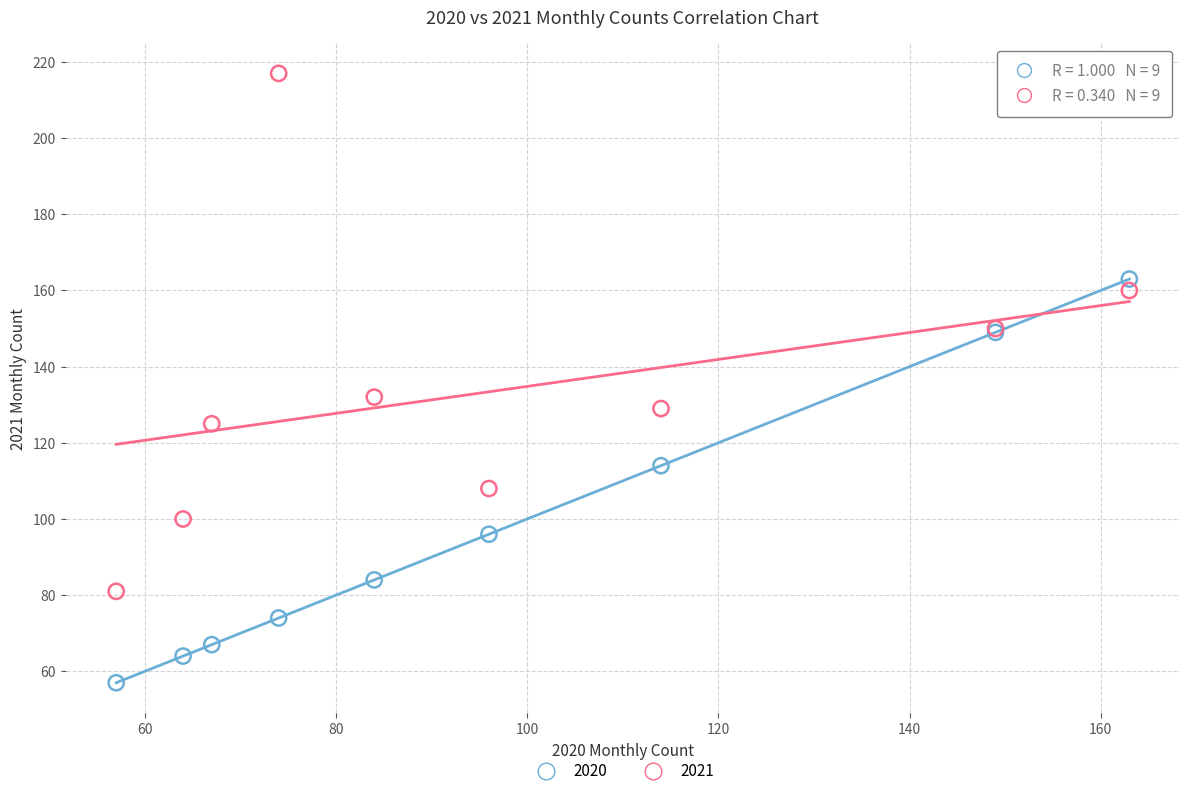

What are all the series names shown in the legend?

2020, 2021